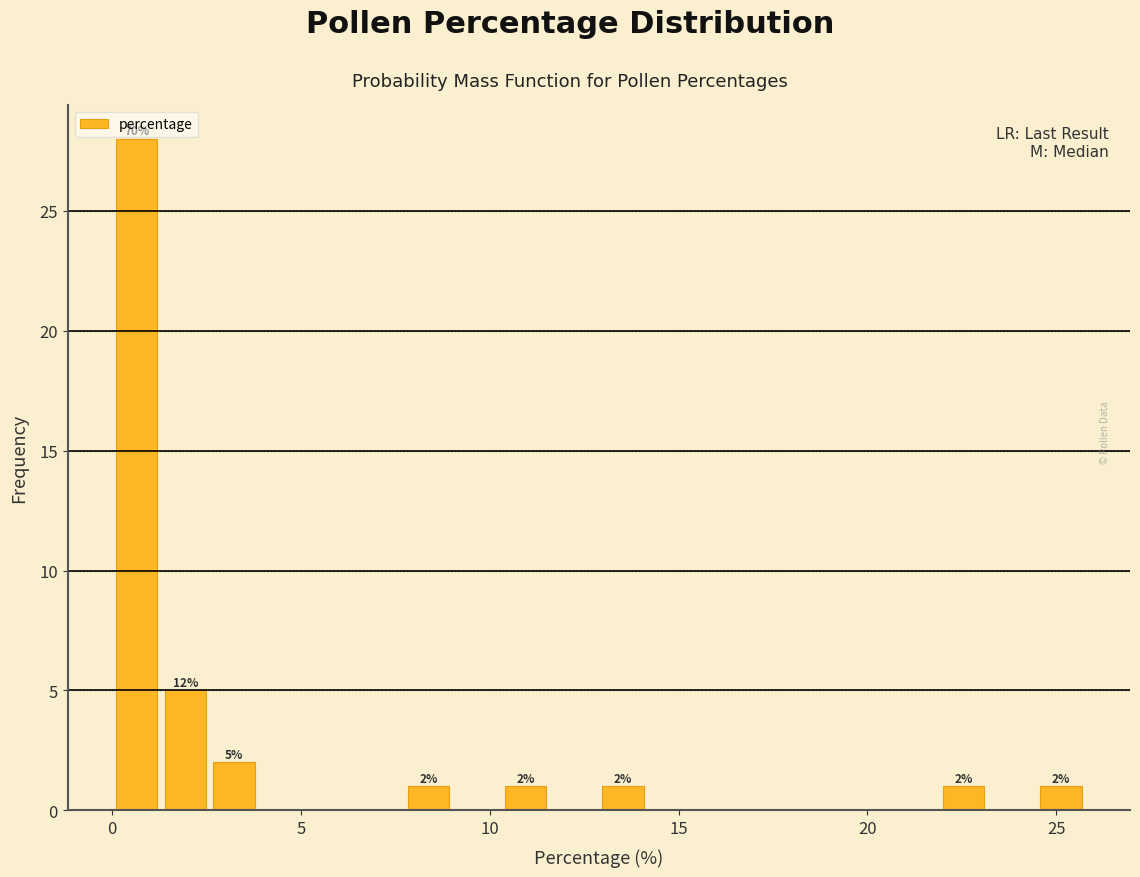

Around what value on the x-axis is the tallest bar? Give the approximate position of its centre, as read against the axis.

0.5